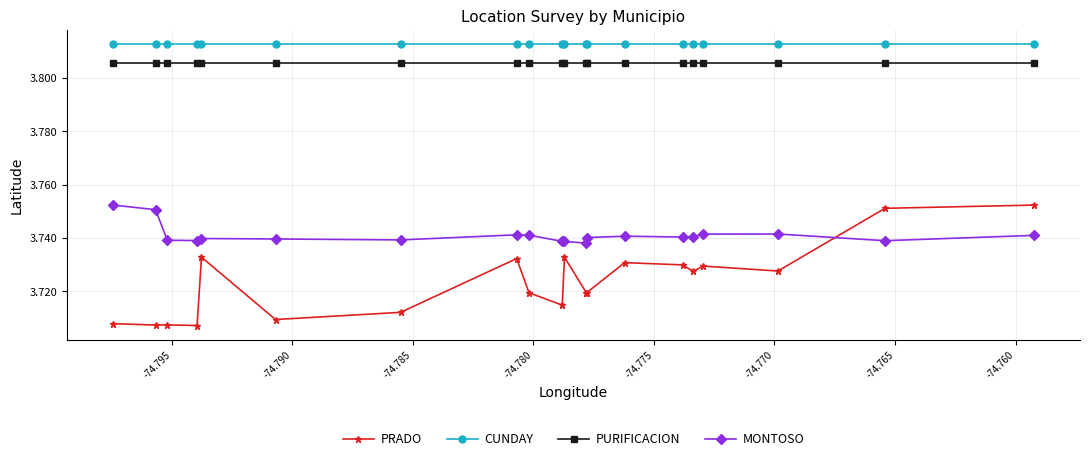

How many series are shown in this chart?

4